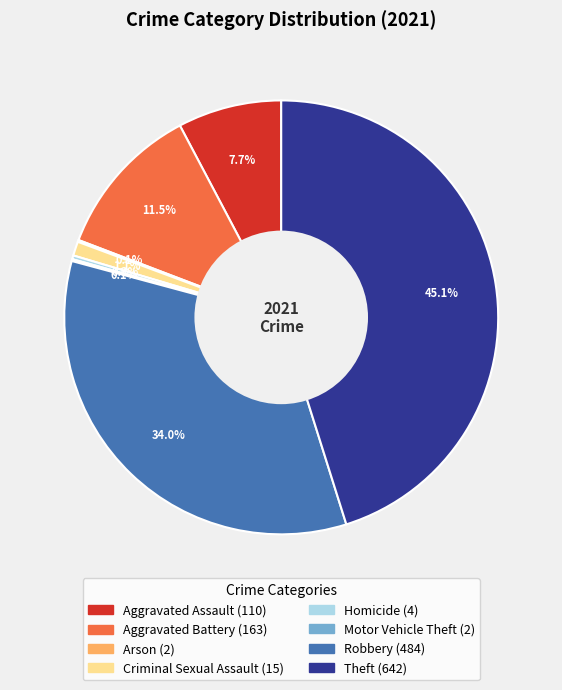

What is the ratio of the value at Robbery to the value at Homicide?

121.0